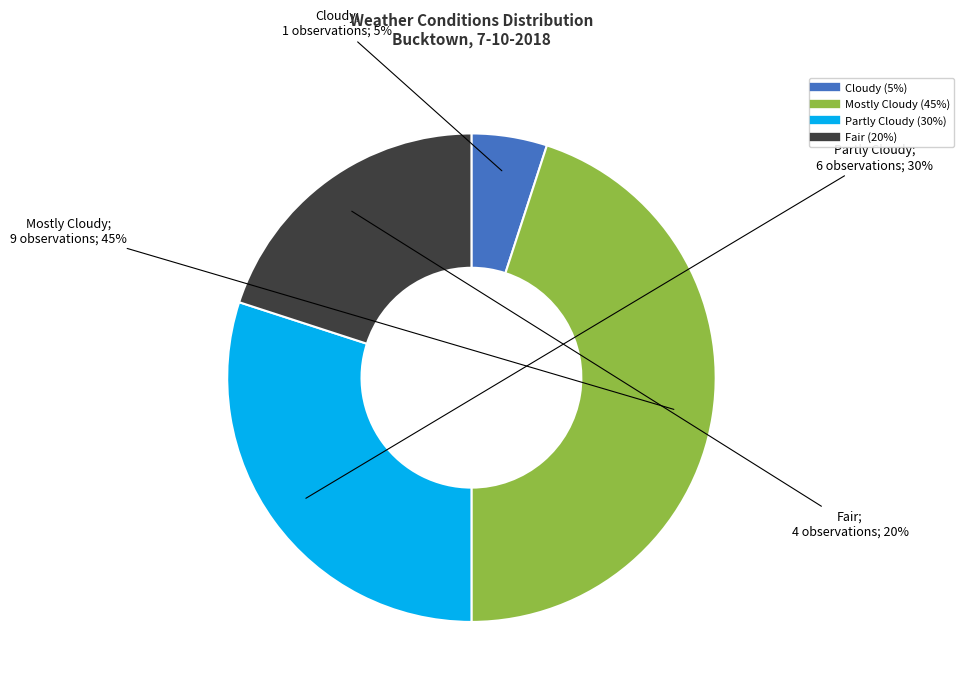

The Mostly Cloudy slice represents 39% of the pie. True or false?

False